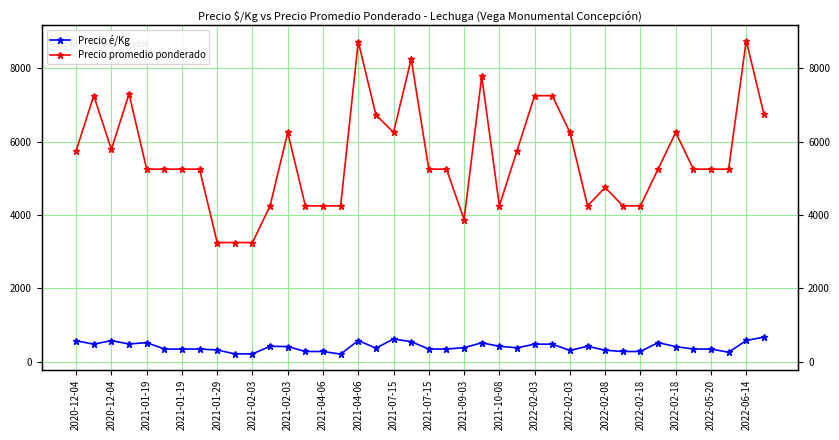

List the series in order of their overall mean, lowest first.

Precio é/Kg, Precio promedio ponderado